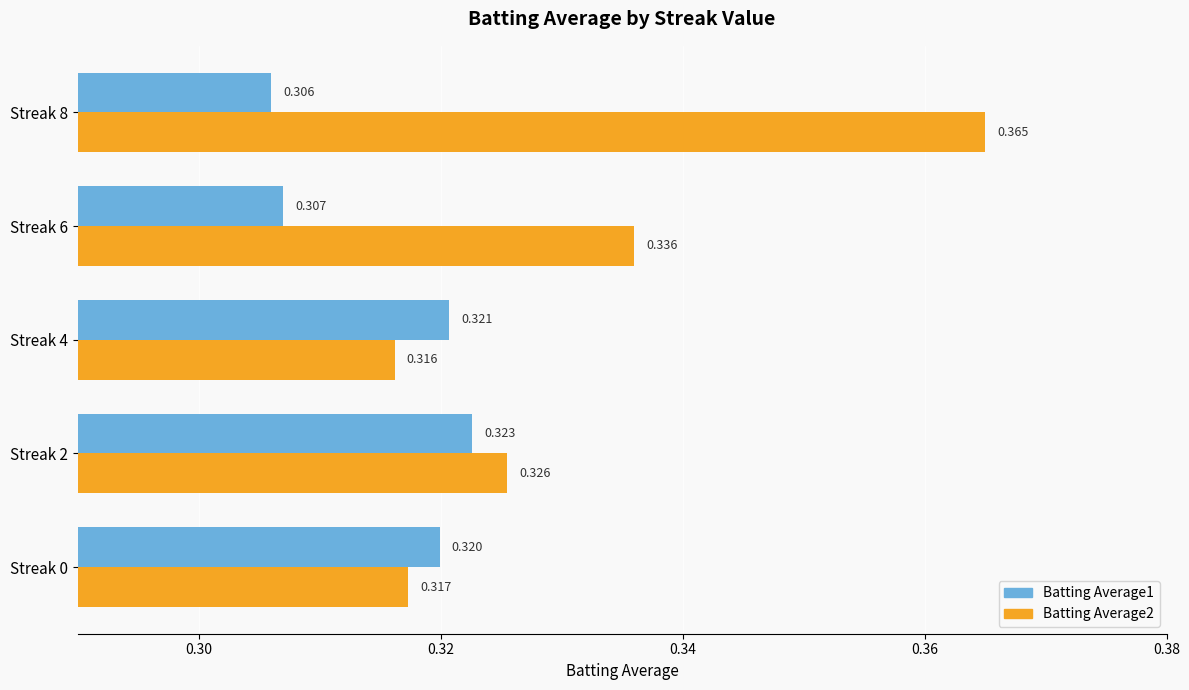

At which category is the sum across all series the highest?

Streak 8